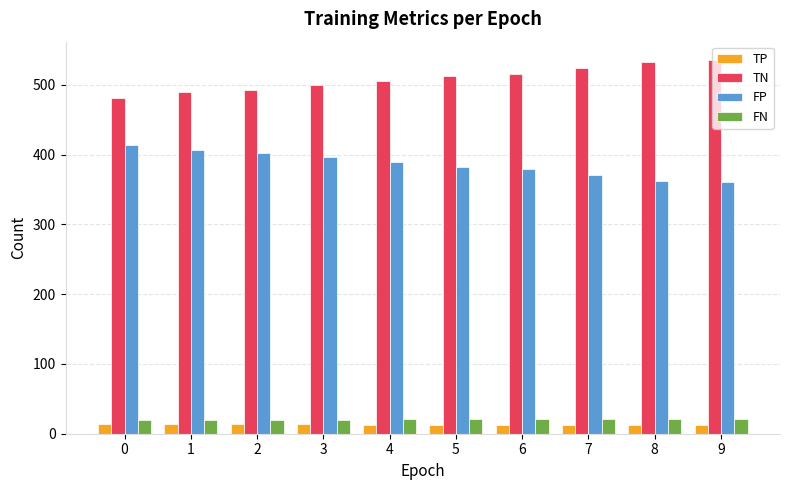

At 2, list the series in order from smallest to largest.

TP, FN, FP, TN